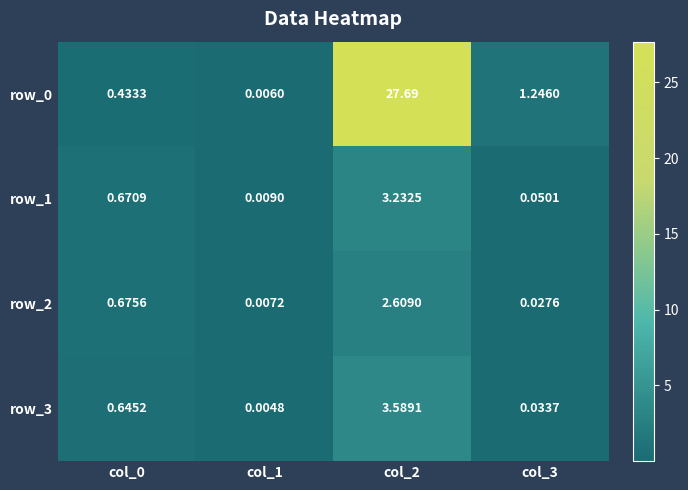

Between col_1 and col_3, which series saw the biggest shift?

row_0